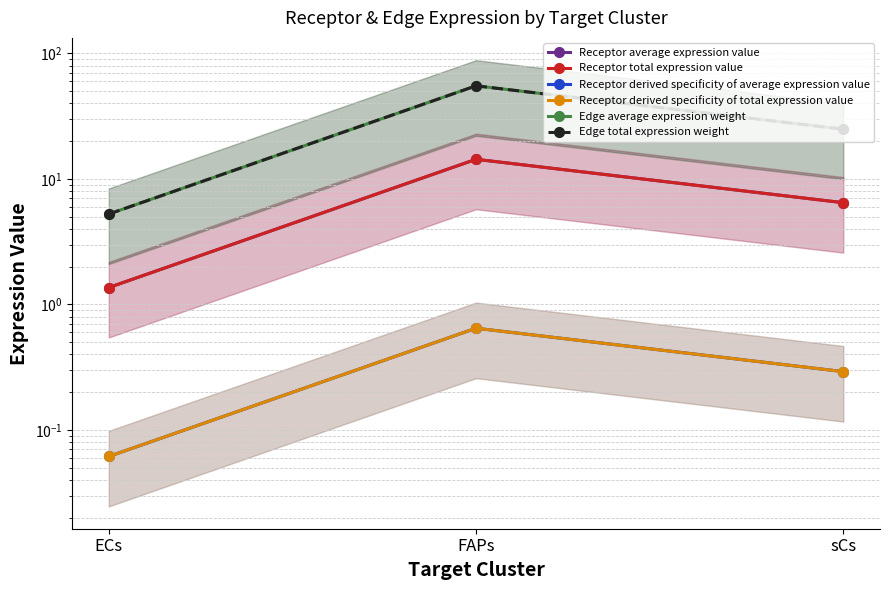

Reading right to left, transcribe all the data shown in this chart.

Receptor average expression value: sCs=6.5	FAPs=14.3	ECs=1.4
Receptor total expression value: sCs=6.5	FAPs=14.3	ECs=1.4
Receptor derived specificity of average expression value: sCs=0.3	FAPs=0.6	ECs=0.1
Receptor derived specificity of total expression value: sCs=0.3	FAPs=0.6	ECs=0.1
Edge average expression weight: sCs=24.9	FAPs=55.2	ECs=5.3
Edge total expression weight: sCs=24.9	FAPs=55.2	ECs=5.3